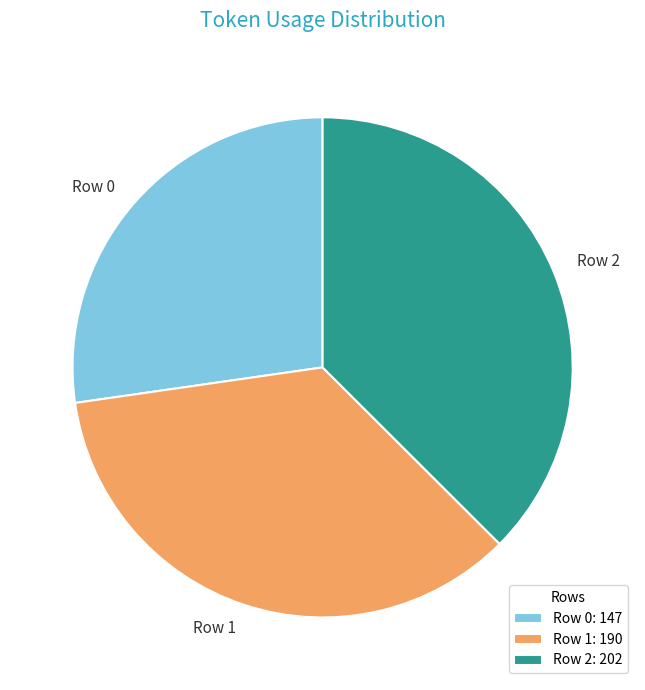

Do Row 2 and Row 0 together represent more than half of the pie?

Yes